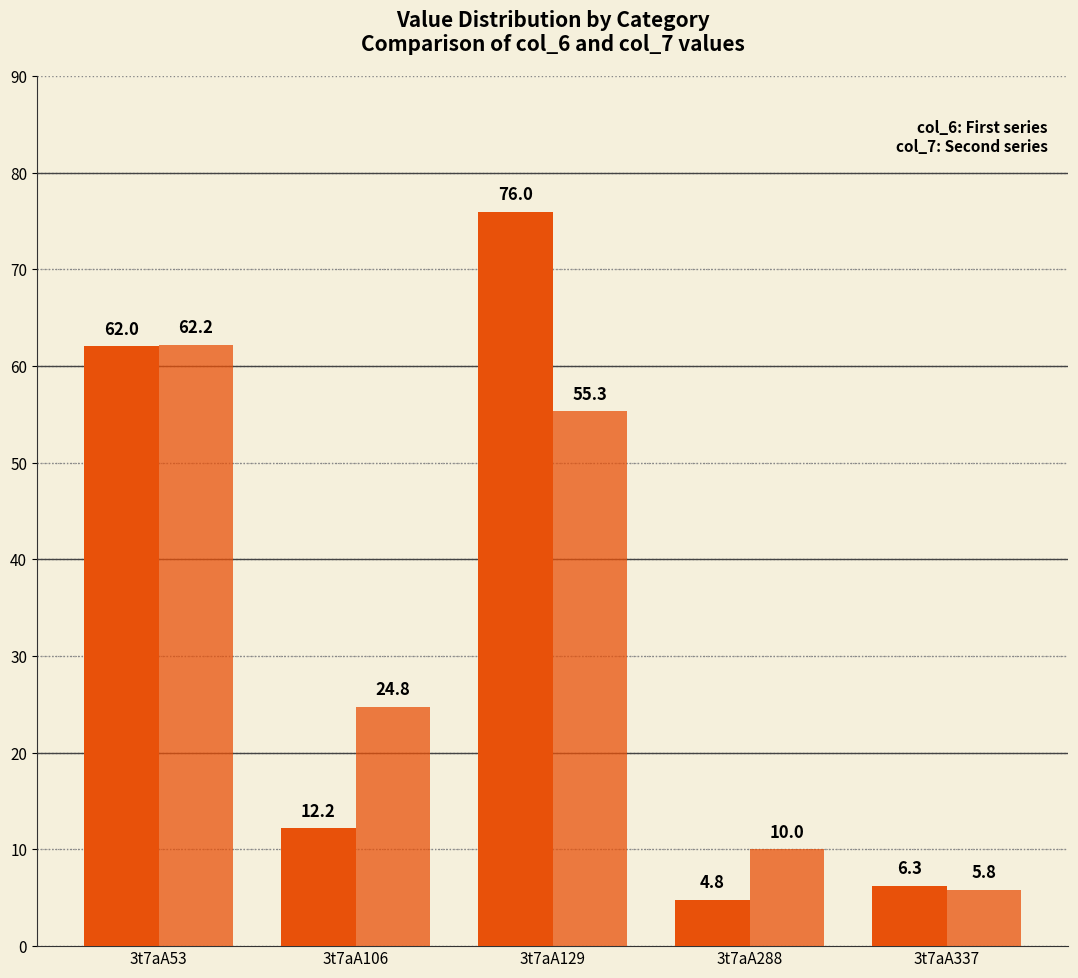

Between 3t7aA53 and 3t7aA337, which is larger?

3t7aA53